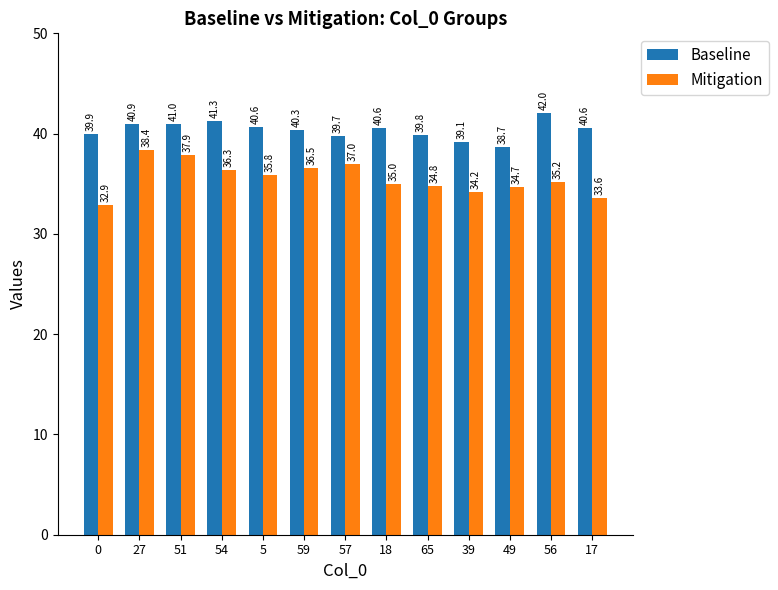

What is the maximum value shown in the chart?

42.0